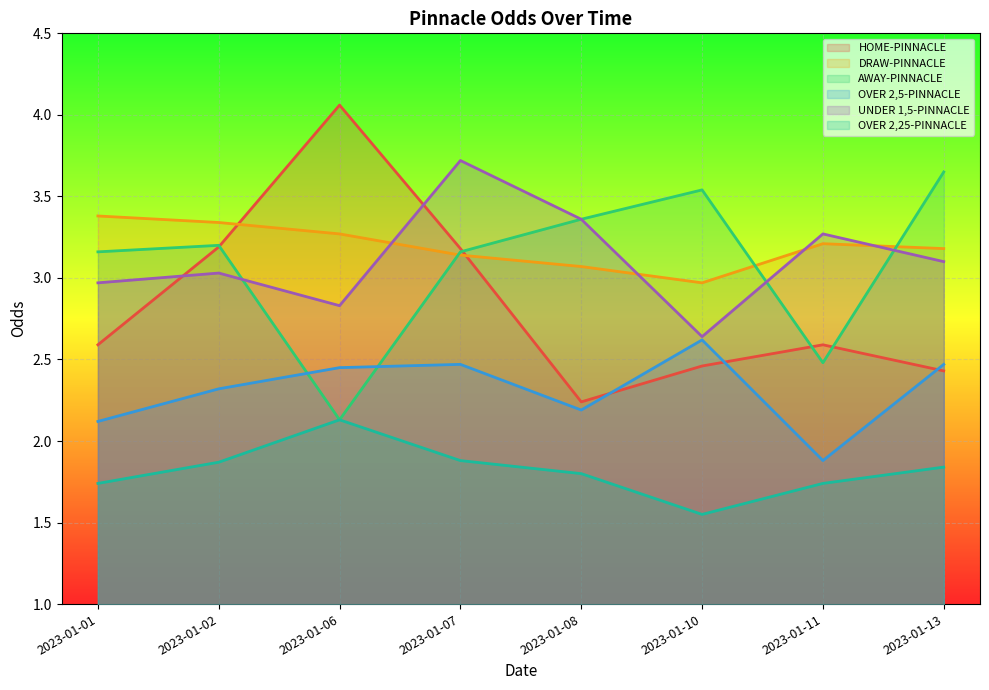

List the labels in order of DRAW-PINNACLE value, smallest first.

2023-01-10, 2023-01-08, 2023-01-07, 2023-01-13, 2023-01-11, 2023-01-06, 2023-01-02, 2023-01-01